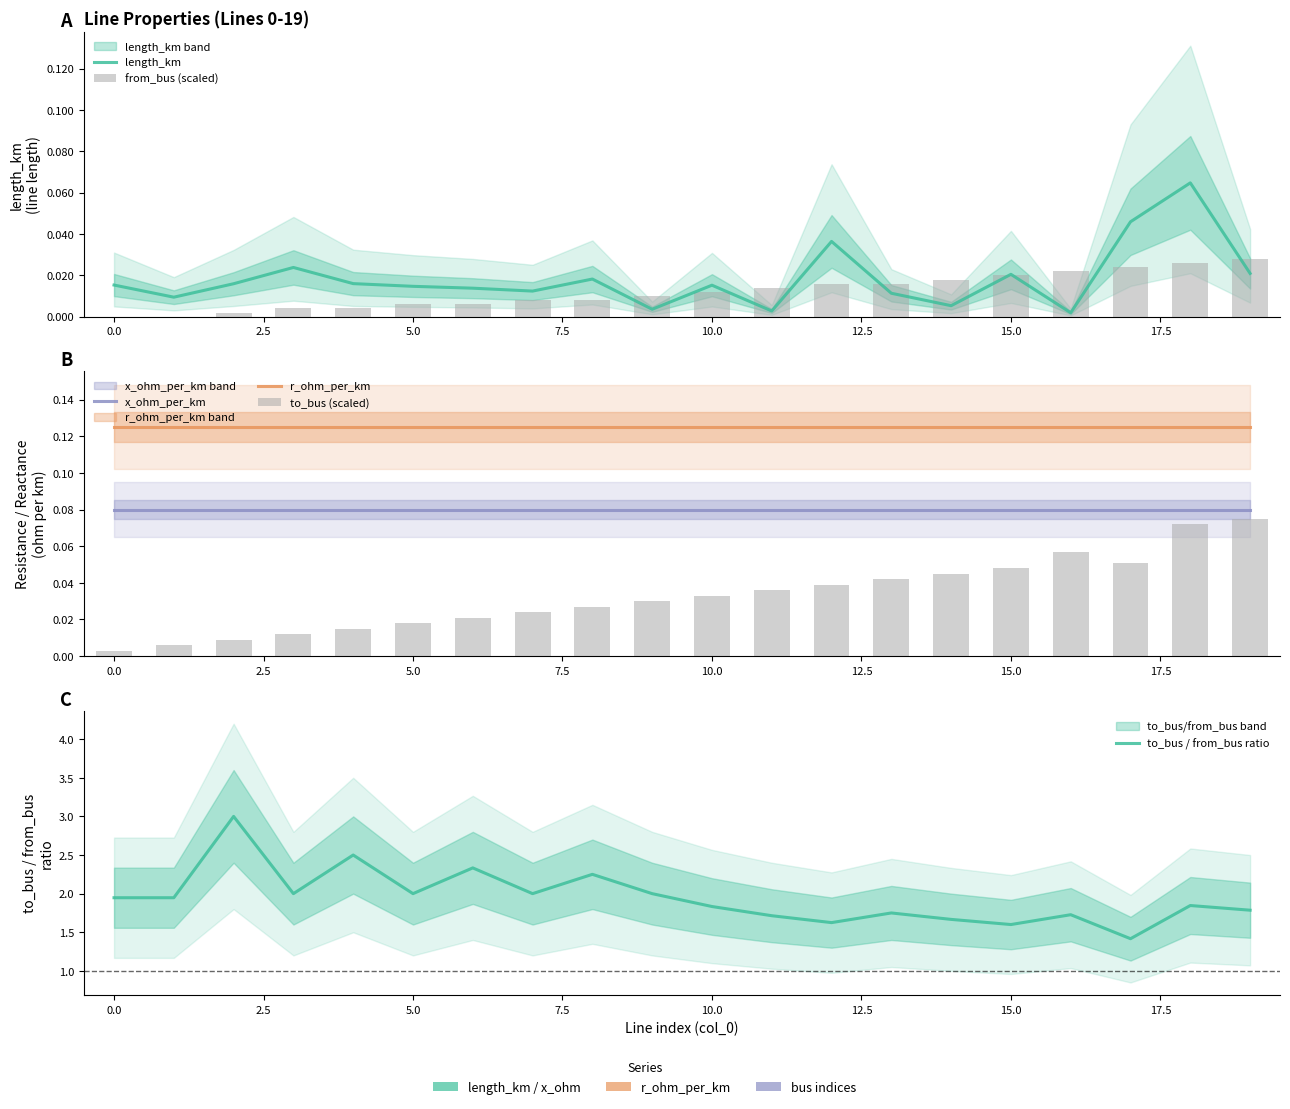

Are the bars horizontal?

No